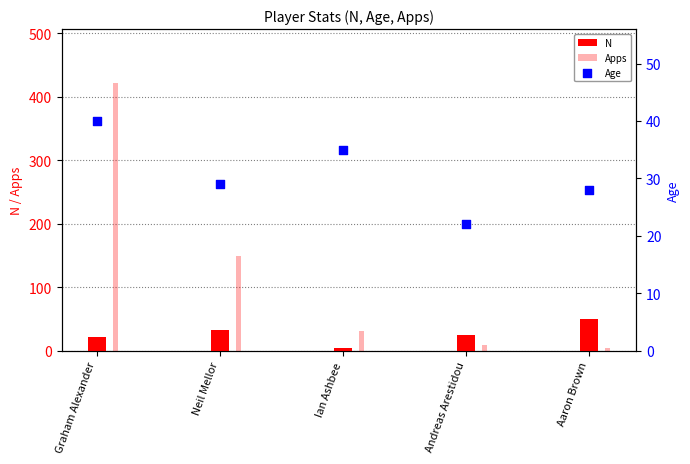

Which series has the largest Y range (max minus min)?

Apps